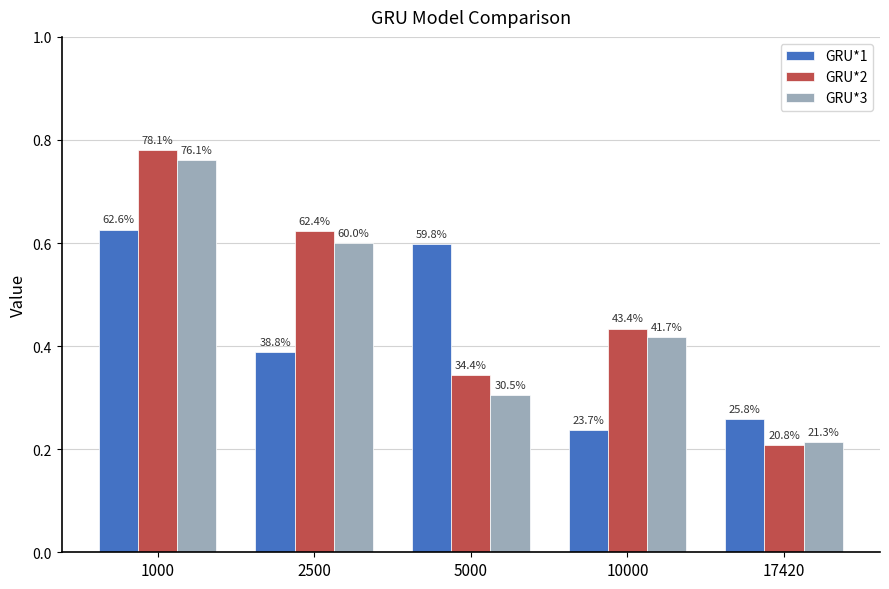

What are all the series names shown in the legend?

GRU*1, GRU*2, GRU*3